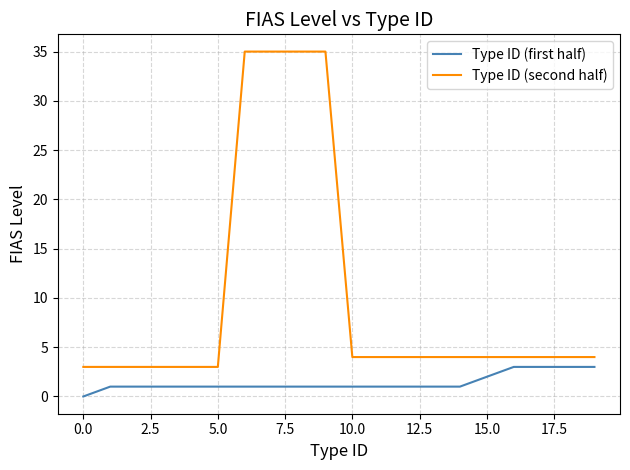

True or false: Type ID (second half) and Type ID (first half) cross at least once.

False